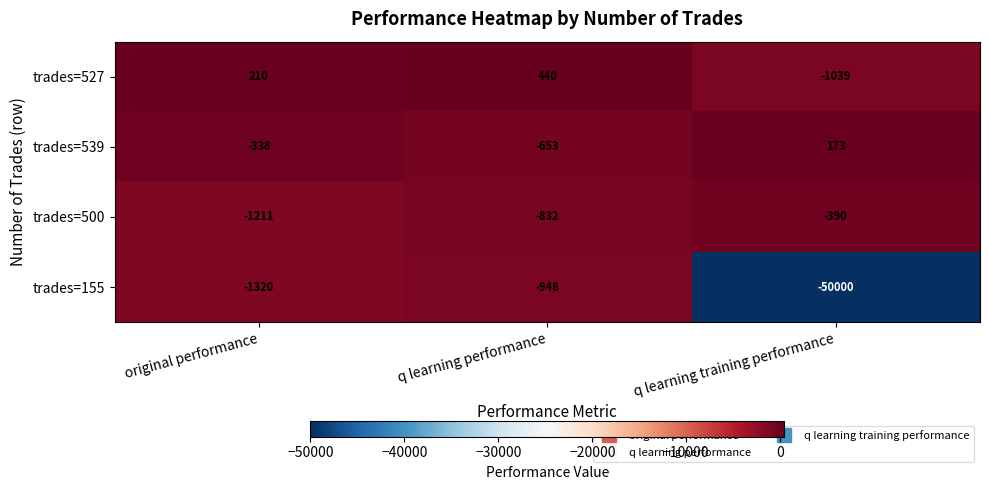

What is the difference between the trades=527 values at q learning training performance and q learning performance?

1479